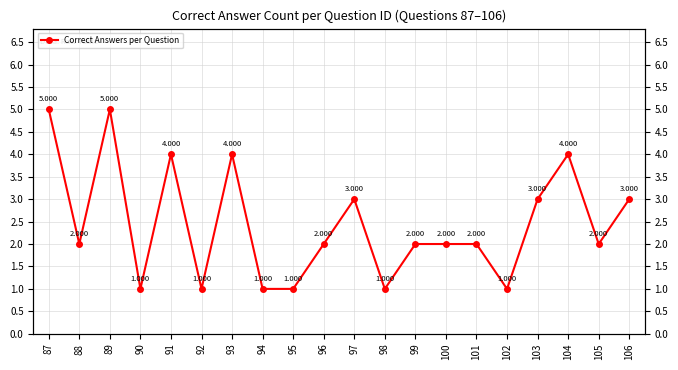

What is the sum of the values at 105 and 106?

5